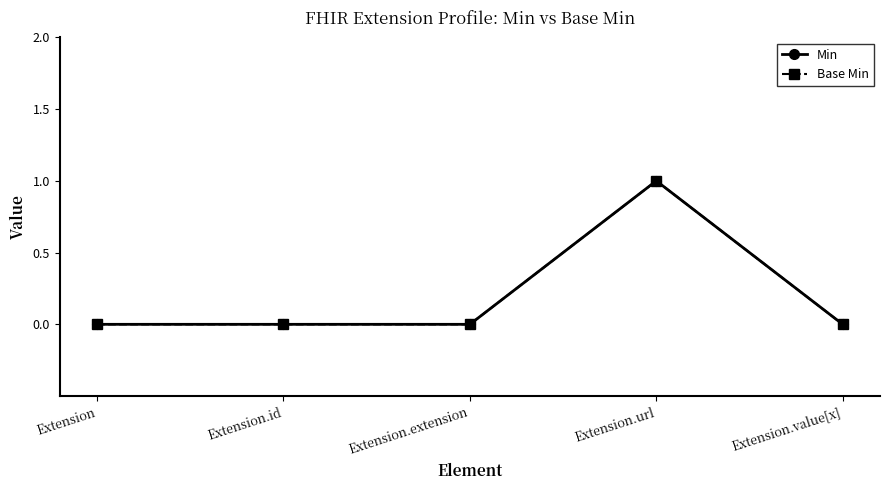

True or false: Min and Base Min intersect in this chart.

False